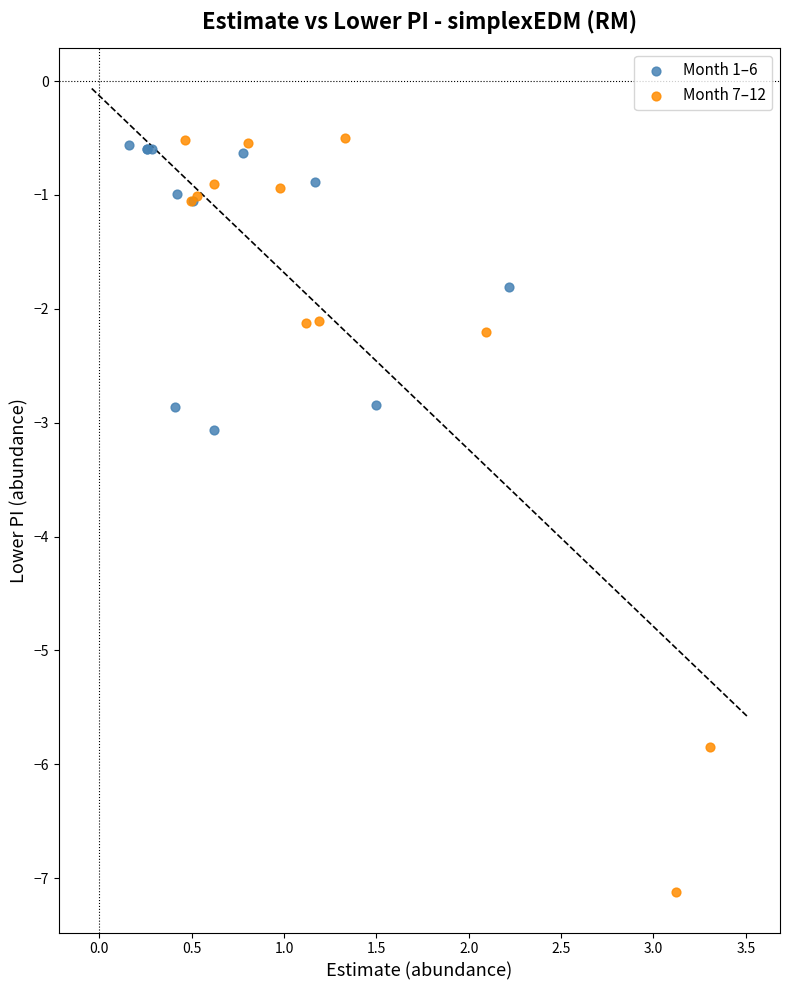

Which series contains the lowest Y value?

Month 7–12